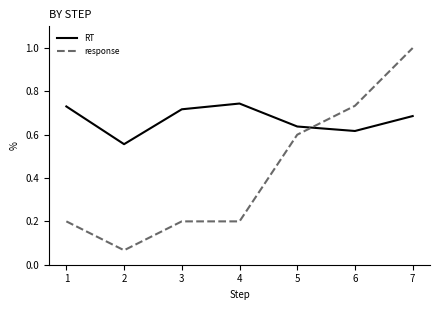

Which category has the highest value in the response series?

7